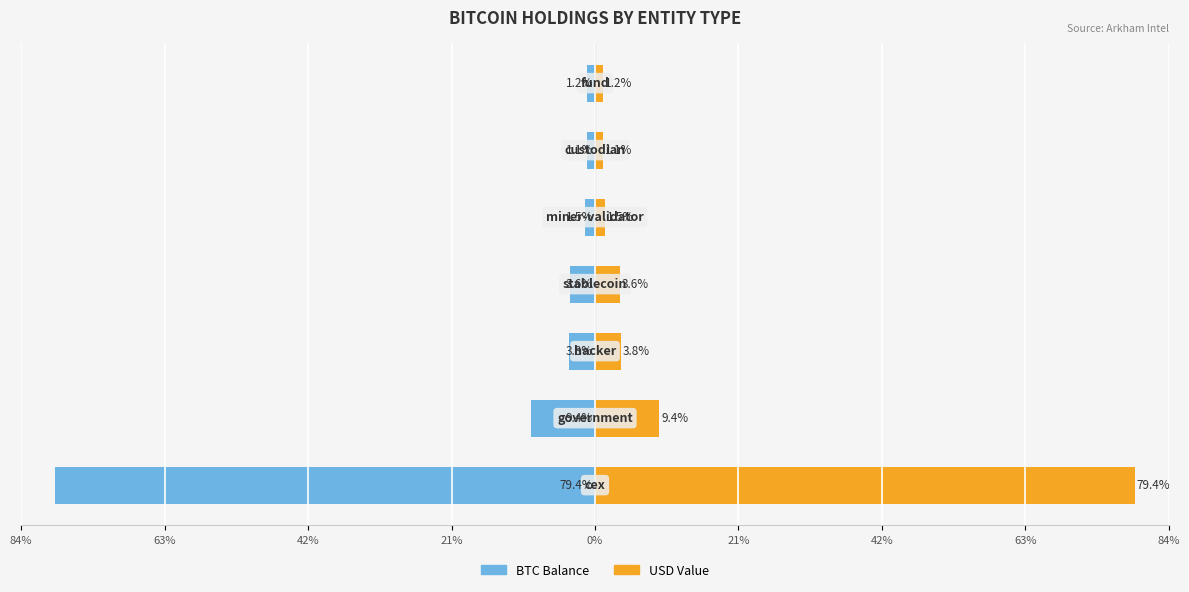

Rank the series by their maximum value, from highest to lowest.

USD Value, BTC Balance